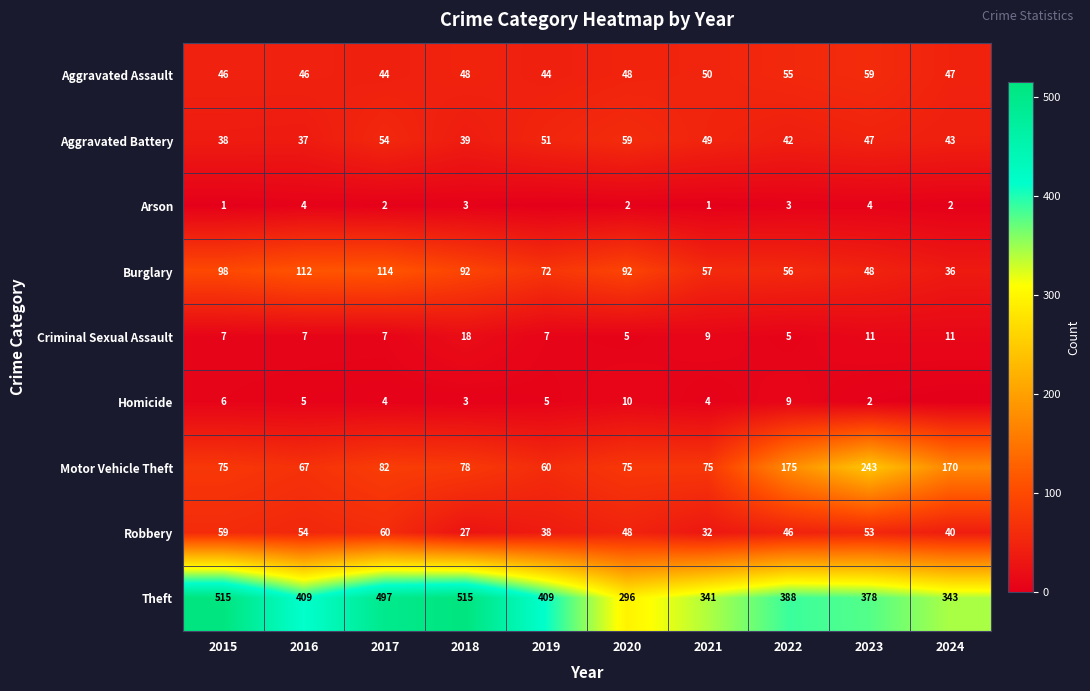

At which label does Burglary reach its minimum?

2024